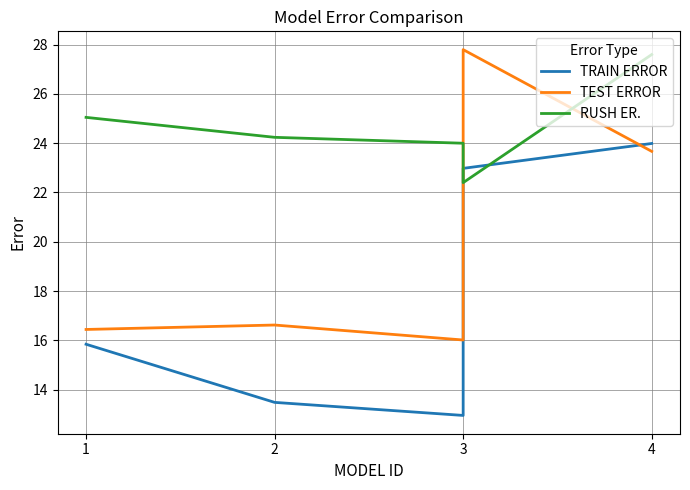

At which category does TRAIN ERROR reach its first local valley?

3